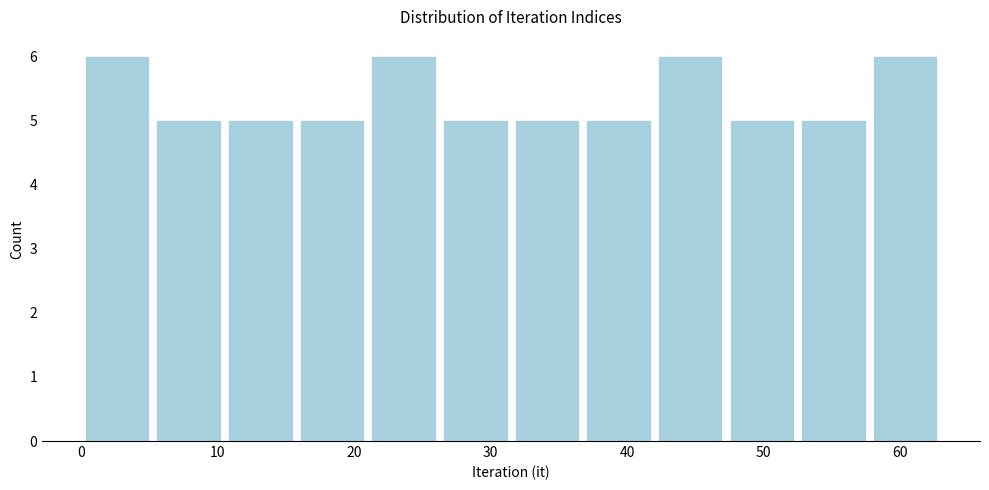

How tall is the bar that spans 58 to 63 on the x-axis? Neither the bar edges nor the heights are printed on the chart, so give them approximately, as read against the axes.

6